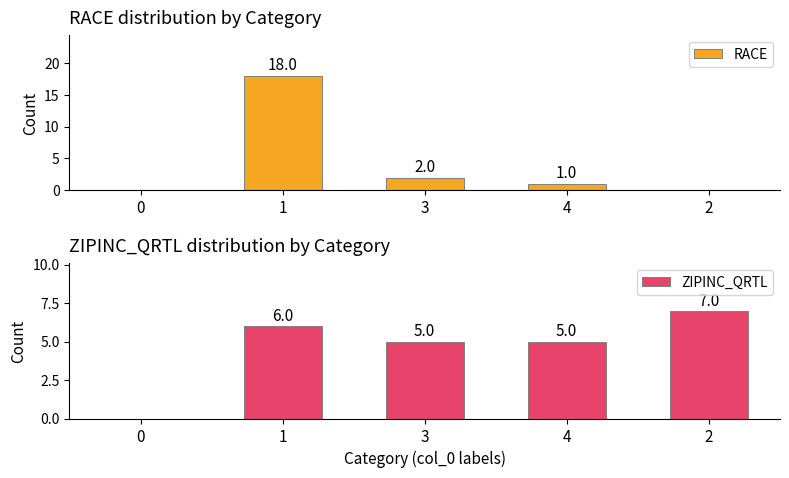

Is it true that RACE equals 0 at 0?

True